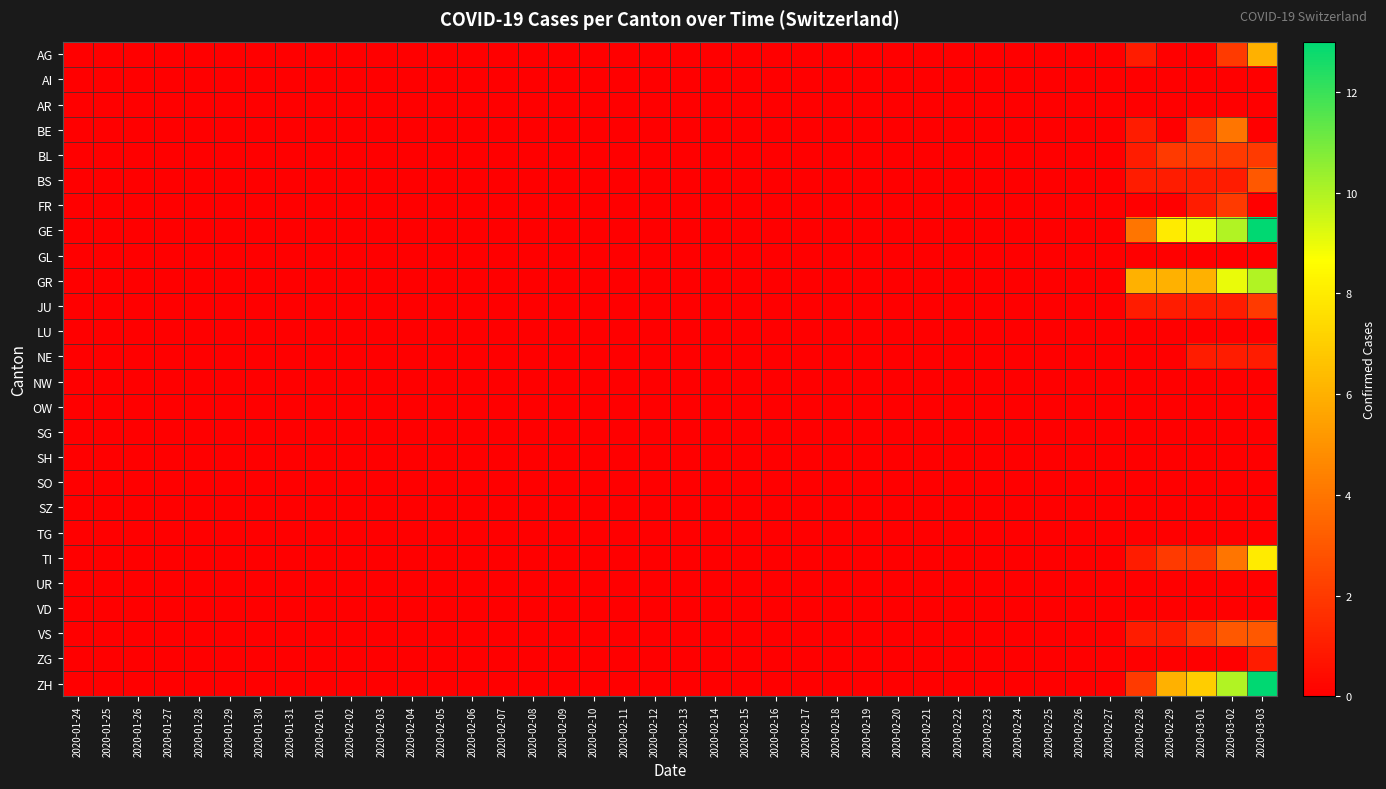

Reading right to left, extract all data points from this chart.

AG: 2020-03-03=6	2020-03-02=2	2020-03-01=0	2020-02-29=0	2020-02-28=1	2020-02-27=0	2020-02-26=0	2020-02-25=0	2020-02-24=0	2020-02-23=0	2020-02-22=0	2020-02-21=0	2020-02-20=0	2020-02-19=0	2020-02-18=0	2020-02-17=0	2020-02-16=0	2020-02-15=0	2020-02-14=0	2020-02-13=0	2020-02-12=0	2020-02-11=0	2020-02-10=0	2020-02-09=0	2020-02-08=0	2020-02-07=0	2020-02-06=0	2020-02-05=0	2020-02-04=0	2020-02-03=0	2020-02-02=0	2020-02-01=0	2020-01-31=0	2020-01-30=0	2020-01-29=0	2020-01-28=0	2020-01-27=0	2020-01-26=0	2020-01-25=0	2020-01-24=0
AI: 2020-03-03=0	2020-03-02=0	2020-03-01=0	2020-02-29=0	2020-02-28=0	2020-02-27=0	2020-02-26=0	2020-02-25=0	2020-02-24=0	2020-02-23=0	2020-02-22=0	2020-02-21=0	2020-02-20=0	2020-02-19=0	2020-02-18=0	2020-02-17=0	2020-02-16=0	2020-02-15=0	2020-02-14=0	2020-02-13=0	2020-02-12=0	2020-02-11=0	2020-02-10=0	2020-02-09=0	2020-02-08=0	2020-02-07=0	2020-02-06=0	2020-02-05=0	2020-02-04=0	2020-02-03=0	2020-02-02=0	2020-02-01=0	2020-01-31=0	2020-01-30=0	2020-01-29=0	2020-01-28=0	2020-01-27=0	2020-01-26=0	2020-01-25=0	2020-01-24=0
AR: 2020-03-03=0	2020-03-02=0	2020-03-01=0	2020-02-29=0	2020-02-28=0	2020-02-27=0	2020-02-26=0	2020-02-25=0	2020-02-24=0	2020-02-23=0	2020-02-22=0	2020-02-21=0	2020-02-20=0	2020-02-19=0	2020-02-18=0	2020-02-17=0	2020-02-16=0	2020-02-15=0	2020-02-14=0	2020-02-13=0	2020-02-12=0	2020-02-11=0	2020-02-10=0	2020-02-09=0	2020-02-08=0	2020-02-07=0	2020-02-06=0	2020-02-05=0	2020-02-04=0	2020-02-03=0	2020-02-02=0	2020-02-01=0	2020-01-31=0	2020-01-30=0	2020-01-29=0	2020-01-28=0	2020-01-27=0	2020-01-26=0	2020-01-25=0	2020-01-24=0
BE: 2020-03-03=0	2020-03-02=4	2020-03-01=2	2020-02-29=0	2020-02-28=1	2020-02-27=0	2020-02-26=0	2020-02-25=0	2020-02-24=0	2020-02-23=0	2020-02-22=0	2020-02-21=0	2020-02-20=0	2020-02-19=0	2020-02-18=0	2020-02-17=0	2020-02-16=0	2020-02-15=0	2020-02-14=0	2020-02-13=0	2020-02-12=0	2020-02-11=0	2020-02-10=0	2020-02-09=0	2020-02-08=0	2020-02-07=0	2020-02-06=0	2020-02-05=0	2020-02-04=0	2020-02-03=0	2020-02-02=0	2020-02-01=0	2020-01-31=0	2020-01-30=0	2020-01-29=0	2020-01-28=0	2020-01-27=0	2020-01-26=0	2020-01-25=0	2020-01-24=0
BL: 2020-03-03=2	2020-03-02=2	2020-03-01=2	2020-02-29=2	2020-02-28=1	2020-02-27=0	2020-02-26=0	2020-02-25=0	2020-02-24=0	2020-02-23=0	2020-02-22=0	2020-02-21=0	2020-02-20=0	2020-02-19=0	2020-02-18=0	2020-02-17=0	2020-02-16=0	2020-02-15=0	2020-02-14=0	2020-02-13=0	2020-02-12=0	2020-02-11=0	2020-02-10=0	2020-02-09=0	2020-02-08=0	2020-02-07=0	2020-02-06=0	2020-02-05=0	2020-02-04=0	2020-02-03=0	2020-02-02=0	2020-02-01=0	2020-01-31=0	2020-01-30=0	2020-01-29=0	2020-01-28=0	2020-01-27=0	2020-01-26=0	2020-01-25=0	2020-01-24=0
BS: 2020-03-03=3	2020-03-02=1	2020-03-01=1	2020-02-29=1	2020-02-28=1	2020-02-27=0	2020-02-26=0	2020-02-25=0	2020-02-24=0	2020-02-23=0	2020-02-22=0	2020-02-21=0	2020-02-20=0	2020-02-19=0	2020-02-18=0	2020-02-17=0	2020-02-16=0	2020-02-15=0	2020-02-14=0	2020-02-13=0	2020-02-12=0	2020-02-11=0	2020-02-10=0	2020-02-09=0	2020-02-08=0	2020-02-07=0	2020-02-06=0	2020-02-05=0	2020-02-04=0	2020-02-03=0	2020-02-02=0	2020-02-01=0	2020-01-31=0	2020-01-30=0	2020-01-29=0	2020-01-28=0	2020-01-27=0	2020-01-26=0	2020-01-25=0	2020-01-24=0
FR: 2020-03-03=0	2020-03-02=2	2020-03-01=1	2020-02-29=0	2020-02-28=0	2020-02-27=0	2020-02-26=0	2020-02-25=0	2020-02-24=0	2020-02-23=0	2020-02-22=0	2020-02-21=0	2020-02-20=0	2020-02-19=0	2020-02-18=0	2020-02-17=0	2020-02-16=0	2020-02-15=0	2020-02-14=0	2020-02-13=0	2020-02-12=0	2020-02-11=0	2020-02-10=0	2020-02-09=0	2020-02-08=0	2020-02-07=0	2020-02-06=0	2020-02-05=0	2020-02-04=0	2020-02-03=0	2020-02-02=0	2020-02-01=0	2020-01-31=0	2020-01-30=0	2020-01-29=0	2020-01-28=0	2020-01-27=0	2020-01-26=0	2020-01-25=0	2020-01-24=0
GE: 2020-03-03=13	2020-03-02=10	2020-03-01=9	2020-02-29=8	2020-02-28=4	2020-02-27=0	2020-02-26=0	2020-02-25=0	2020-02-24=0	2020-02-23=0	2020-02-22=0	2020-02-21=0	2020-02-20=0	2020-02-19=0	2020-02-18=0	2020-02-17=0	2020-02-16=0	2020-02-15=0	2020-02-14=0	2020-02-13=0	2020-02-12=0	2020-02-11=0	2020-02-10=0	2020-02-09=0	2020-02-08=0	2020-02-07=0	2020-02-06=0	2020-02-05=0	2020-02-04=0	2020-02-03=0	2020-02-02=0	2020-02-01=0	2020-01-31=0	2020-01-30=0	2020-01-29=0	2020-01-28=0	2020-01-27=0	2020-01-26=0	2020-01-25=0	2020-01-24=0
GL: 2020-03-03=0	2020-03-02=0	2020-03-01=0	2020-02-29=0	2020-02-28=0	2020-02-27=0	2020-02-26=0	2020-02-25=0	2020-02-24=0	2020-02-23=0	2020-02-22=0	2020-02-21=0	2020-02-20=0	2020-02-19=0	2020-02-18=0	2020-02-17=0	2020-02-16=0	2020-02-15=0	2020-02-14=0	2020-02-13=0	2020-02-12=0	2020-02-11=0	2020-02-10=0	2020-02-09=0	2020-02-08=0	2020-02-07=0	2020-02-06=0	2020-02-05=0	2020-02-04=0	2020-02-03=0	2020-02-02=0	2020-02-01=0	2020-01-31=0	2020-01-30=0	2020-01-29=0	2020-01-28=0	2020-01-27=0	2020-01-26=0	2020-01-25=0	2020-01-24=0
GR: 2020-03-03=10	2020-03-02=9	2020-03-01=6	2020-02-29=6	2020-02-28=6	2020-02-27=0	2020-02-26=0	2020-02-25=0	2020-02-24=0	2020-02-23=0	2020-02-22=0	2020-02-21=0	2020-02-20=0	2020-02-19=0	2020-02-18=0	2020-02-17=0	2020-02-16=0	2020-02-15=0	2020-02-14=0	2020-02-13=0	2020-02-12=0	2020-02-11=0	2020-02-10=0	2020-02-09=0	2020-02-08=0	2020-02-07=0	2020-02-06=0	2020-02-05=0	2020-02-04=0	2020-02-03=0	2020-02-02=0	2020-02-01=0	2020-01-31=0	2020-01-30=0	2020-01-29=0	2020-01-28=0	2020-01-27=0	2020-01-26=0	2020-01-25=0	2020-01-24=0
JU: 2020-03-03=2	2020-03-02=1	2020-03-01=1	2020-02-29=1	2020-02-28=1	2020-02-27=0	2020-02-26=0	2020-02-25=0	2020-02-24=0	2020-02-23=0	2020-02-22=0	2020-02-21=0	2020-02-20=0	2020-02-19=0	2020-02-18=0	2020-02-17=0	2020-02-16=0	2020-02-15=0	2020-02-14=0	2020-02-13=0	2020-02-12=0	2020-02-11=0	2020-02-10=0	2020-02-09=0	2020-02-08=0	2020-02-07=0	2020-02-06=0	2020-02-05=0	2020-02-04=0	2020-02-03=0	2020-02-02=0	2020-02-01=0	2020-01-31=0	2020-01-30=0	2020-01-29=0	2020-01-28=0	2020-01-27=0	2020-01-26=0	2020-01-25=0	2020-01-24=0
LU: 2020-03-03=0	2020-03-02=0	2020-03-01=0	2020-02-29=0	2020-02-28=0	2020-02-27=0	2020-02-26=0	2020-02-25=0	2020-02-24=0	2020-02-23=0	2020-02-22=0	2020-02-21=0	2020-02-20=0	2020-02-19=0	2020-02-18=0	2020-02-17=0	2020-02-16=0	2020-02-15=0	2020-02-14=0	2020-02-13=0	2020-02-12=0	2020-02-11=0	2020-02-10=0	2020-02-09=0	2020-02-08=0	2020-02-07=0	2020-02-06=0	2020-02-05=0	2020-02-04=0	2020-02-03=0	2020-02-02=0	2020-02-01=0	2020-01-31=0	2020-01-30=0	2020-01-29=0	2020-01-28=0	2020-01-27=0	2020-01-26=0	2020-01-25=0	2020-01-24=0
NE: 2020-03-03=1	2020-03-02=1	2020-03-01=1	2020-02-29=0	2020-02-28=0	2020-02-27=0	2020-02-26=0	2020-02-25=0	2020-02-24=0	2020-02-23=0	2020-02-22=0	2020-02-21=0	2020-02-20=0	2020-02-19=0	2020-02-18=0	2020-02-17=0	2020-02-16=0	2020-02-15=0	2020-02-14=0	2020-02-13=0	2020-02-12=0	2020-02-11=0	2020-02-10=0	2020-02-09=0	2020-02-08=0	2020-02-07=0	2020-02-06=0	2020-02-05=0	2020-02-04=0	2020-02-03=0	2020-02-02=0	2020-02-01=0	2020-01-31=0	2020-01-30=0	2020-01-29=0	2020-01-28=0	2020-01-27=0	2020-01-26=0	2020-01-25=0	2020-01-24=0
NW: 2020-03-03=0	2020-03-02=0	2020-03-01=0	2020-02-29=0	2020-02-28=0	2020-02-27=0	2020-02-26=0	2020-02-25=0	2020-02-24=0	2020-02-23=0	2020-02-22=0	2020-02-21=0	2020-02-20=0	2020-02-19=0	2020-02-18=0	2020-02-17=0	2020-02-16=0	2020-02-15=0	2020-02-14=0	2020-02-13=0	2020-02-12=0	2020-02-11=0	2020-02-10=0	2020-02-09=0	2020-02-08=0	2020-02-07=0	2020-02-06=0	2020-02-05=0	2020-02-04=0	2020-02-03=0	2020-02-02=0	2020-02-01=0	2020-01-31=0	2020-01-30=0	2020-01-29=0	2020-01-28=0	2020-01-27=0	2020-01-26=0	2020-01-25=0	2020-01-24=0
OW: 2020-03-03=0	2020-03-02=0	2020-03-01=0	2020-02-29=0	2020-02-28=0	2020-02-27=0	2020-02-26=0	2020-02-25=0	2020-02-24=0	2020-02-23=0	2020-02-22=0	2020-02-21=0	2020-02-20=0	2020-02-19=0	2020-02-18=0	2020-02-17=0	2020-02-16=0	2020-02-15=0	2020-02-14=0	2020-02-13=0	2020-02-12=0	2020-02-11=0	2020-02-10=0	2020-02-09=0	2020-02-08=0	2020-02-07=0	2020-02-06=0	2020-02-05=0	2020-02-04=0	2020-02-03=0	2020-02-02=0	2020-02-01=0	2020-01-31=0	2020-01-30=0	2020-01-29=0	2020-01-28=0	2020-01-27=0	2020-01-26=0	2020-01-25=0	2020-01-24=0
SG: 2020-03-03=0	2020-03-02=0	2020-03-01=0	2020-02-29=0	2020-02-28=0	2020-02-27=0	2020-02-26=0	2020-02-25=0	2020-02-24=0	2020-02-23=0	2020-02-22=0	2020-02-21=0	2020-02-20=0	2020-02-19=0	2020-02-18=0	2020-02-17=0	2020-02-16=0	2020-02-15=0	2020-02-14=0	2020-02-13=0	2020-02-12=0	2020-02-11=0	2020-02-10=0	2020-02-09=0	2020-02-08=0	2020-02-07=0	2020-02-06=0	2020-02-05=0	2020-02-04=0	2020-02-03=0	2020-02-02=0	2020-02-01=0	2020-01-31=0	2020-01-30=0	2020-01-29=0	2020-01-28=0	2020-01-27=0	2020-01-26=0	2020-01-25=0	2020-01-24=0
SH: 2020-03-03=0	2020-03-02=0	2020-03-01=0	2020-02-29=0	2020-02-28=0	2020-02-27=0	2020-02-26=0	2020-02-25=0	2020-02-24=0	2020-02-23=0	2020-02-22=0	2020-02-21=0	2020-02-20=0	2020-02-19=0	2020-02-18=0	2020-02-17=0	2020-02-16=0	2020-02-15=0	2020-02-14=0	2020-02-13=0	2020-02-12=0	2020-02-11=0	2020-02-10=0	2020-02-09=0	2020-02-08=0	2020-02-07=0	2020-02-06=0	2020-02-05=0	2020-02-04=0	2020-02-03=0	2020-02-02=0	2020-02-01=0	2020-01-31=0	2020-01-30=0	2020-01-29=0	2020-01-28=0	2020-01-27=0	2020-01-26=0	2020-01-25=0	2020-01-24=0
SO: 2020-03-03=0	2020-03-02=0	2020-03-01=0	2020-02-29=0	2020-02-28=0	2020-02-27=0	2020-02-26=0	2020-02-25=0	2020-02-24=0	2020-02-23=0	2020-02-22=0	2020-02-21=0	2020-02-20=0	2020-02-19=0	2020-02-18=0	2020-02-17=0	2020-02-16=0	2020-02-15=0	2020-02-14=0	2020-02-13=0	2020-02-12=0	2020-02-11=0	2020-02-10=0	2020-02-09=0	2020-02-08=0	2020-02-07=0	2020-02-06=0	2020-02-05=0	2020-02-04=0	2020-02-03=0	2020-02-02=0	2020-02-01=0	2020-01-31=0	2020-01-30=0	2020-01-29=0	2020-01-28=0	2020-01-27=0	2020-01-26=0	2020-01-25=0	2020-01-24=0
SZ: 2020-03-03=0	2020-03-02=0	2020-03-01=0	2020-02-29=0	2020-02-28=0	2020-02-27=0	2020-02-26=0	2020-02-25=0	2020-02-24=0	2020-02-23=0	2020-02-22=0	2020-02-21=0	2020-02-20=0	2020-02-19=0	2020-02-18=0	2020-02-17=0	2020-02-16=0	2020-02-15=0	2020-02-14=0	2020-02-13=0	2020-02-12=0	2020-02-11=0	2020-02-10=0	2020-02-09=0	2020-02-08=0	2020-02-07=0	2020-02-06=0	2020-02-05=0	2020-02-04=0	2020-02-03=0	2020-02-02=0	2020-02-01=0	2020-01-31=0	2020-01-30=0	2020-01-29=0	2020-01-28=0	2020-01-27=0	2020-01-26=0	2020-01-25=0	2020-01-24=0
TG: 2020-03-03=0	2020-03-02=0	2020-03-01=0	2020-02-29=0	2020-02-28=0	2020-02-27=0	2020-02-26=0	2020-02-25=0	2020-02-24=0	2020-02-23=0	2020-02-22=0	2020-02-21=0	2020-02-20=0	2020-02-19=0	2020-02-18=0	2020-02-17=0	2020-02-16=0	2020-02-15=0	2020-02-14=0	2020-02-13=0	2020-02-12=0	2020-02-11=0	2020-02-10=0	2020-02-09=0	2020-02-08=0	2020-02-07=0	2020-02-06=0	2020-02-05=0	2020-02-04=0	2020-02-03=0	2020-02-02=0	2020-02-01=0	2020-01-31=0	2020-01-30=0	2020-01-29=0	2020-01-28=0	2020-01-27=0	2020-01-26=0	2020-01-25=0	2020-01-24=0
TI: 2020-03-03=8	2020-03-02=4	2020-03-01=2	2020-02-29=2	2020-02-28=1	2020-02-27=0	2020-02-26=0	2020-02-25=0	2020-02-24=0	2020-02-23=0	2020-02-22=0	2020-02-21=0	2020-02-20=0	2020-02-19=0	2020-02-18=0	2020-02-17=0	2020-02-16=0	2020-02-15=0	2020-02-14=0	2020-02-13=0	2020-02-12=0	2020-02-11=0	2020-02-10=0	2020-02-09=0	2020-02-08=0	2020-02-07=0	2020-02-06=0	2020-02-05=0	2020-02-04=0	2020-02-03=0	2020-02-02=0	2020-02-01=0	2020-01-31=0	2020-01-30=0	2020-01-29=0	2020-01-28=0	2020-01-27=0	2020-01-26=0	2020-01-25=0	2020-01-24=0
UR: 2020-03-03=0	2020-03-02=0	2020-03-01=0	2020-02-29=0	2020-02-28=0	2020-02-27=0	2020-02-26=0	2020-02-25=0	2020-02-24=0	2020-02-23=0	2020-02-22=0	2020-02-21=0	2020-02-20=0	2020-02-19=0	2020-02-18=0	2020-02-17=0	2020-02-16=0	2020-02-15=0	2020-02-14=0	2020-02-13=0	2020-02-12=0	2020-02-11=0	2020-02-10=0	2020-02-09=0	2020-02-08=0	2020-02-07=0	2020-02-06=0	2020-02-05=0	2020-02-04=0	2020-02-03=0	2020-02-02=0	2020-02-01=0	2020-01-31=0	2020-01-30=0	2020-01-29=0	2020-01-28=0	2020-01-27=0	2020-01-26=0	2020-01-25=0	2020-01-24=0
VD: 2020-03-03=0	2020-03-02=0	2020-03-01=0	2020-02-29=0	2020-02-28=0	2020-02-27=0	2020-02-26=0	2020-02-25=0	2020-02-24=0	2020-02-23=0	2020-02-22=0	2020-02-21=0	2020-02-20=0	2020-02-19=0	2020-02-18=0	2020-02-17=0	2020-02-16=0	2020-02-15=0	2020-02-14=0	2020-02-13=0	2020-02-12=0	2020-02-11=0	2020-02-10=0	2020-02-09=0	2020-02-08=0	2020-02-07=0	2020-02-06=0	2020-02-05=0	2020-02-04=0	2020-02-03=0	2020-02-02=0	2020-02-01=0	2020-01-31=0	2020-01-30=0	2020-01-29=0	2020-01-28=0	2020-01-27=0	2020-01-26=0	2020-01-25=0	2020-01-24=0
VS: 2020-03-03=3	2020-03-02=3	2020-03-01=2	2020-02-29=1	2020-02-28=1	2020-02-27=0	2020-02-26=0	2020-02-25=0	2020-02-24=0	2020-02-23=0	2020-02-22=0	2020-02-21=0	2020-02-20=0	2020-02-19=0	2020-02-18=0	2020-02-17=0	2020-02-16=0	2020-02-15=0	2020-02-14=0	2020-02-13=0	2020-02-12=0	2020-02-11=0	2020-02-10=0	2020-02-09=0	2020-02-08=0	2020-02-07=0	2020-02-06=0	2020-02-05=0	2020-02-04=0	2020-02-03=0	2020-02-02=0	2020-02-01=0	2020-01-31=0	2020-01-30=0	2020-01-29=0	2020-01-28=0	2020-01-27=0	2020-01-26=0	2020-01-25=0	2020-01-24=0
ZG: 2020-03-03=1	2020-03-02=0	2020-03-01=0	2020-02-29=0	2020-02-28=0	2020-02-27=0	2020-02-26=0	2020-02-25=0	2020-02-24=0	2020-02-23=0	2020-02-22=0	2020-02-21=0	2020-02-20=0	2020-02-19=0	2020-02-18=0	2020-02-17=0	2020-02-16=0	2020-02-15=0	2020-02-14=0	2020-02-13=0	2020-02-12=0	2020-02-11=0	2020-02-10=0	2020-02-09=0	2020-02-08=0	2020-02-07=0	2020-02-06=0	2020-02-05=0	2020-02-04=0	2020-02-03=0	2020-02-02=0	2020-02-01=0	2020-01-31=0	2020-01-30=0	2020-01-29=0	2020-01-28=0	2020-01-27=0	2020-01-26=0	2020-01-25=0	2020-01-24=0
ZH: 2020-03-03=13	2020-03-02=10	2020-03-01=7	2020-02-29=6	2020-02-28=2	2020-02-27=0	2020-02-26=0	2020-02-25=0	2020-02-24=0	2020-02-23=0	2020-02-22=0	2020-02-21=0	2020-02-20=0	2020-02-19=0	2020-02-18=0	2020-02-17=0	2020-02-16=0	2020-02-15=0	2020-02-14=0	2020-02-13=0	2020-02-12=0	2020-02-11=0	2020-02-10=0	2020-02-09=0	2020-02-08=0	2020-02-07=0	2020-02-06=0	2020-02-05=0	2020-02-04=0	2020-02-03=0	2020-02-02=0	2020-02-01=0	2020-01-31=0	2020-01-30=0	2020-01-29=0	2020-01-28=0	2020-01-27=0	2020-01-26=0	2020-01-25=0	2020-01-24=0